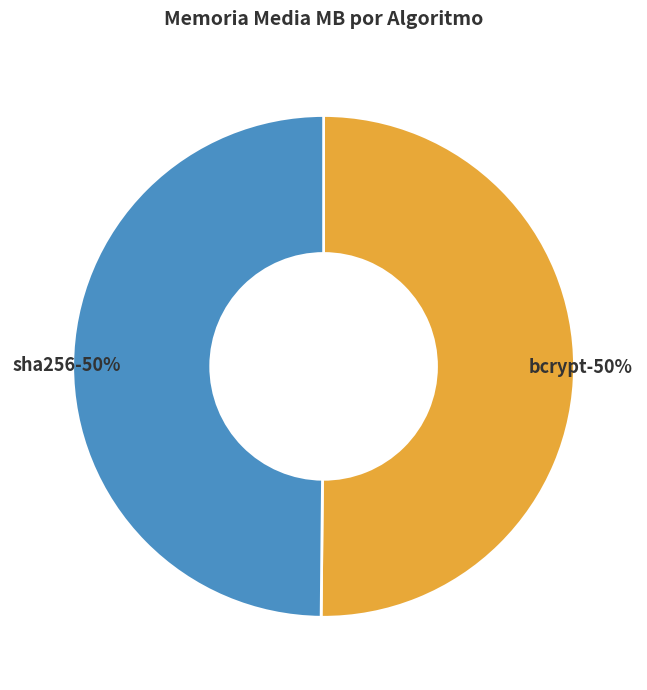

How many segments does this pie chart have?

2